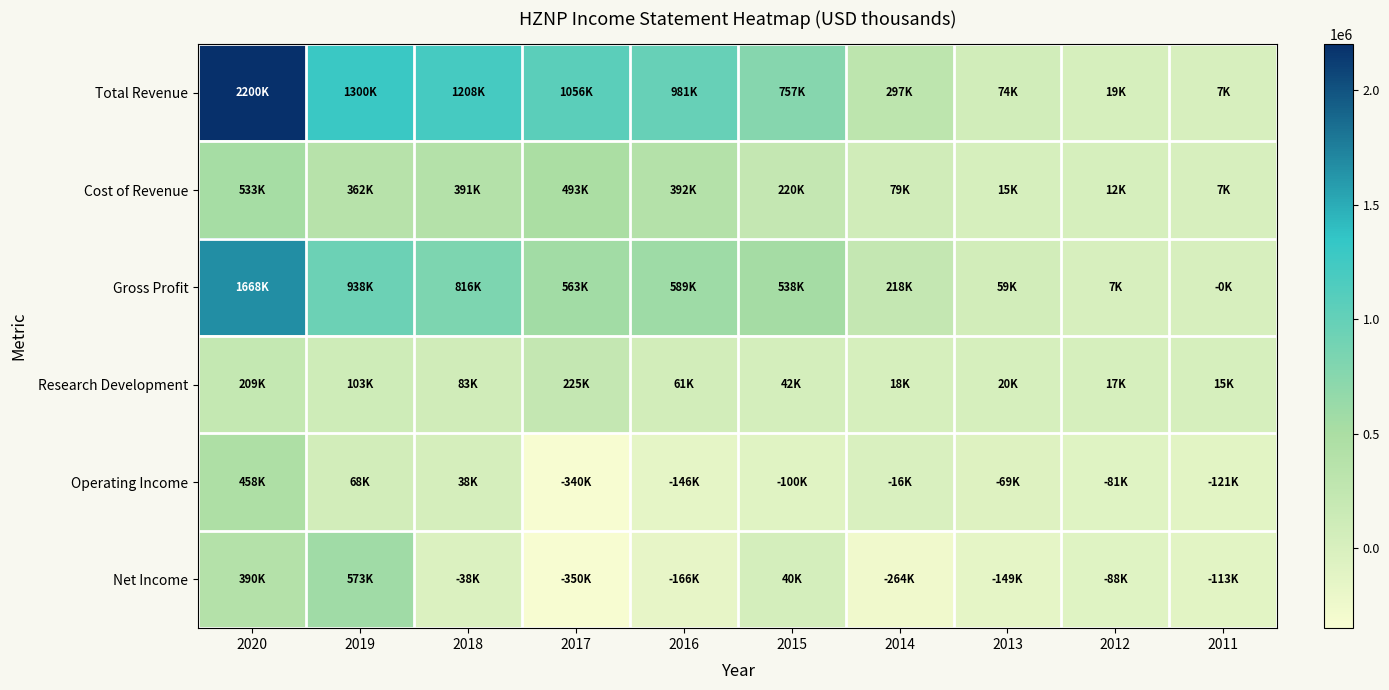

At which category is the sum across all series the highest?

2020